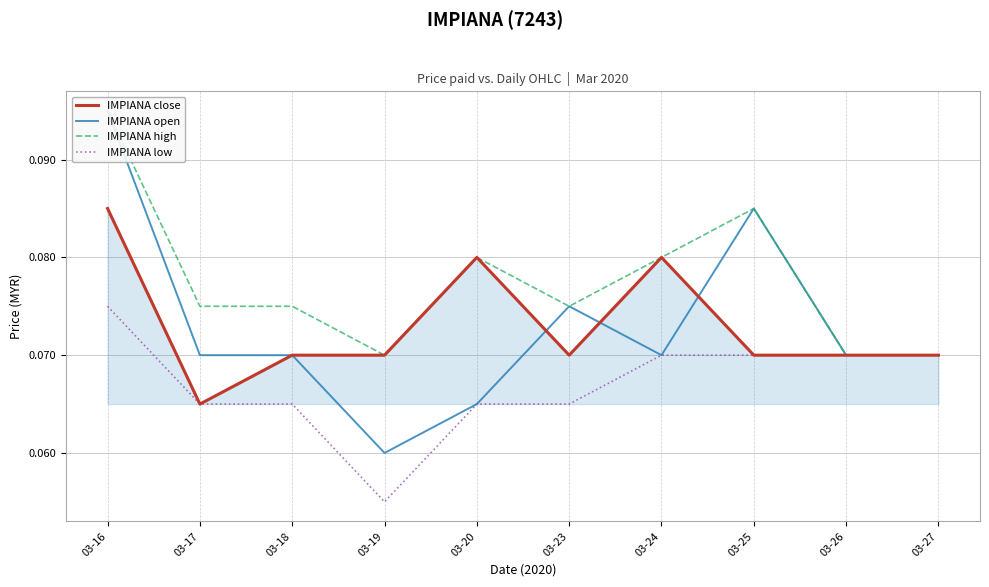

Reading left to right, list all the values displayed in this chart.

IMPIANA close: 03-16=0.1	03-17=0.1	03-18=0.1	03-19=0.1	03-20=0.1	03-23=0.1	03-24=0.1	03-25=0.1	03-26=0.1	03-27=0.1
IMPIANA open: 03-16=0.1	03-17=0.1	03-18=0.1	03-19=0.1	03-20=0.1	03-23=0.1	03-24=0.1	03-25=0.1	03-26=0.1	03-27=0.1
IMPIANA high: 03-16=0.1	03-17=0.1	03-18=0.1	03-19=0.1	03-20=0.1	03-23=0.1	03-24=0.1	03-25=0.1	03-26=0.1	03-27=0.1
IMPIANA low: 03-16=0.1	03-17=0.1	03-18=0.1	03-19=0.1	03-20=0.1	03-23=0.1	03-24=0.1	03-25=0.1	03-26=0.1	03-27=0.1